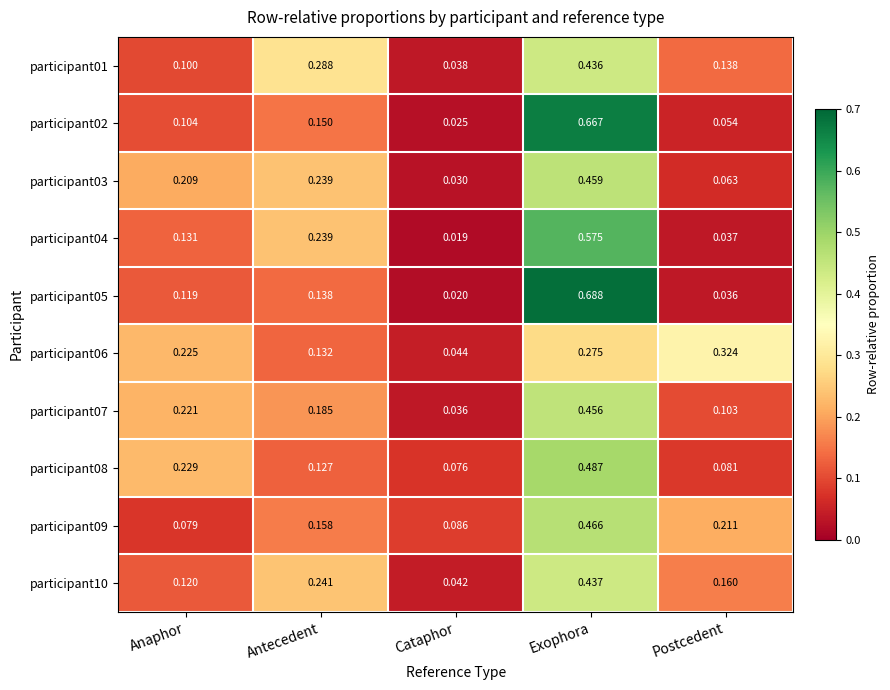

Where is participant04 nearest to the value 0?

Cataphor